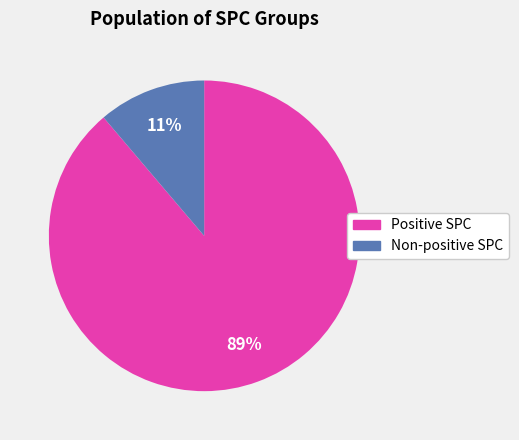

To the nearest percent, what is the difference between the largest and smallest slice percentages?

78%